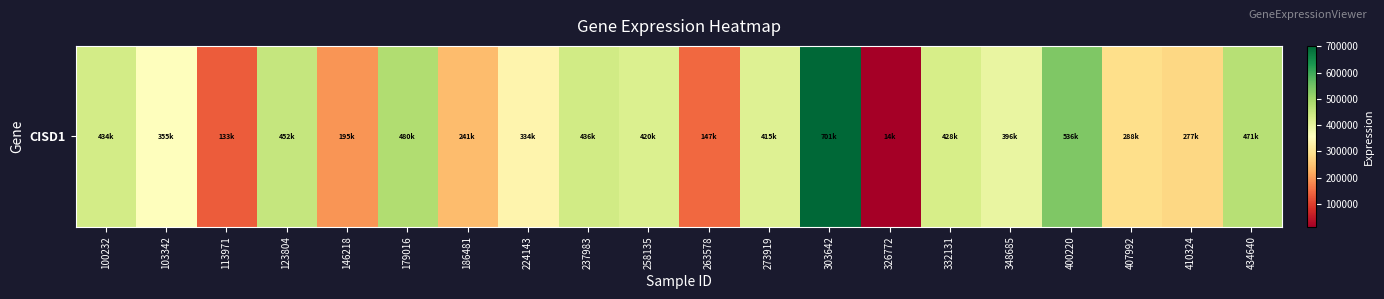

Where does the data first go above 415661?

100232